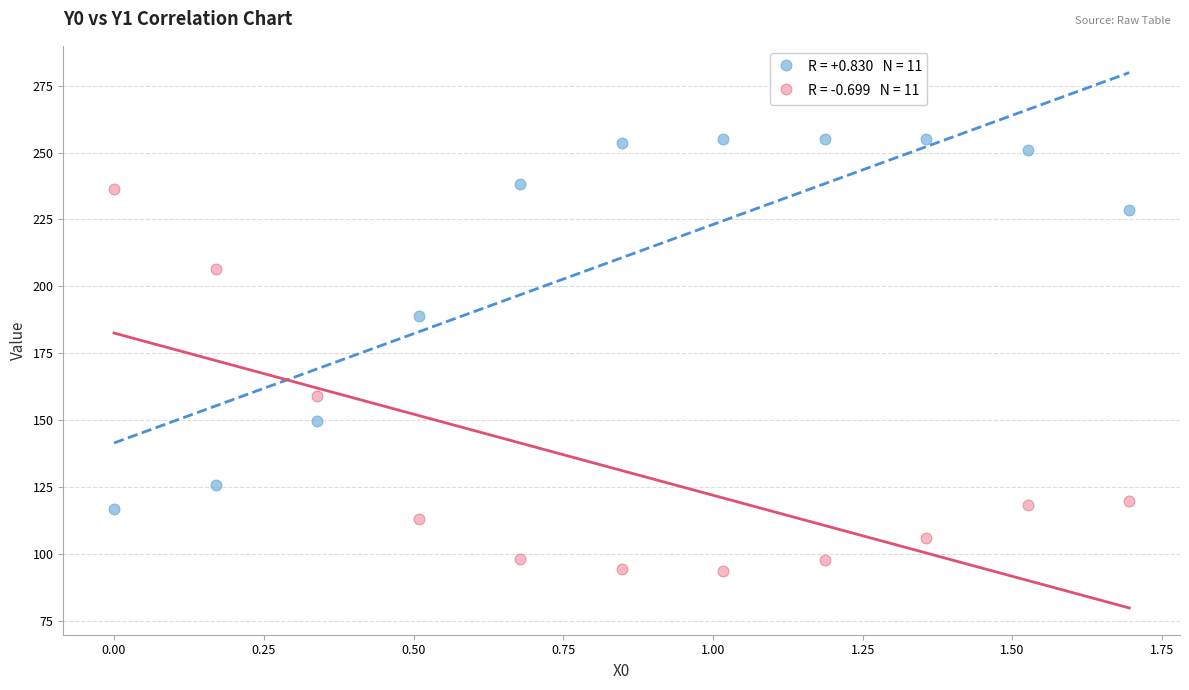

Across all data points, what is the range of X values (max minus min)?

1.7